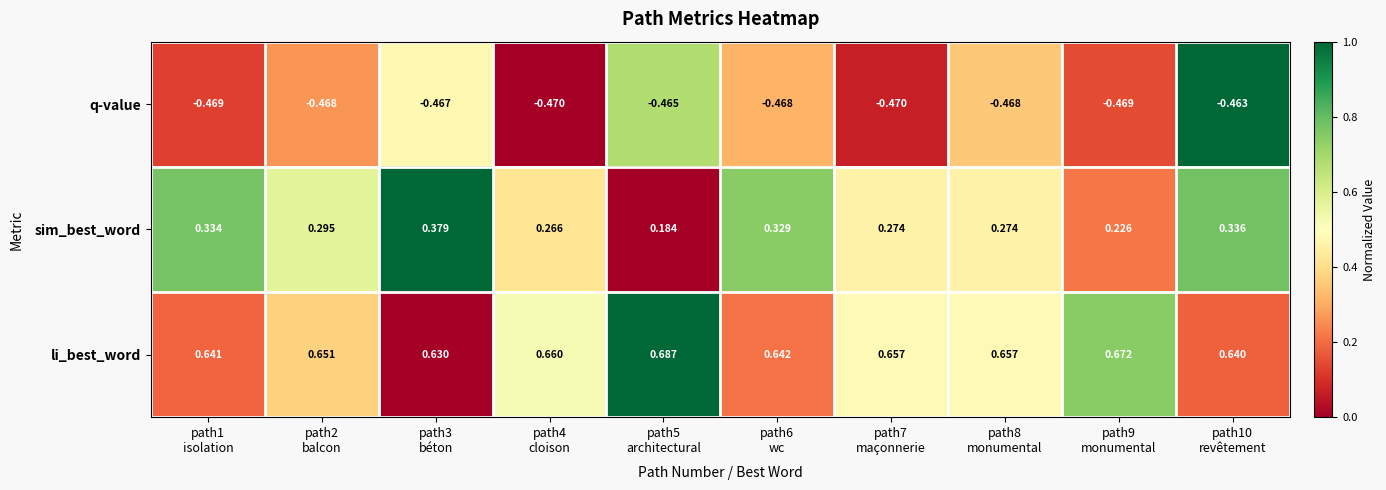

Between path7
maçonnerie and path10
revêtement, which series saw the biggest shift?

sim_best_word